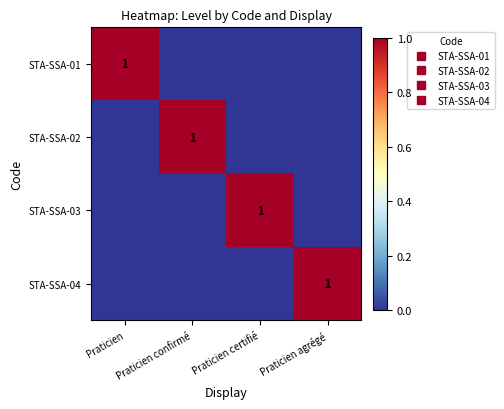

What is the spread (max minus min) of values at Praticien agrégé?

1